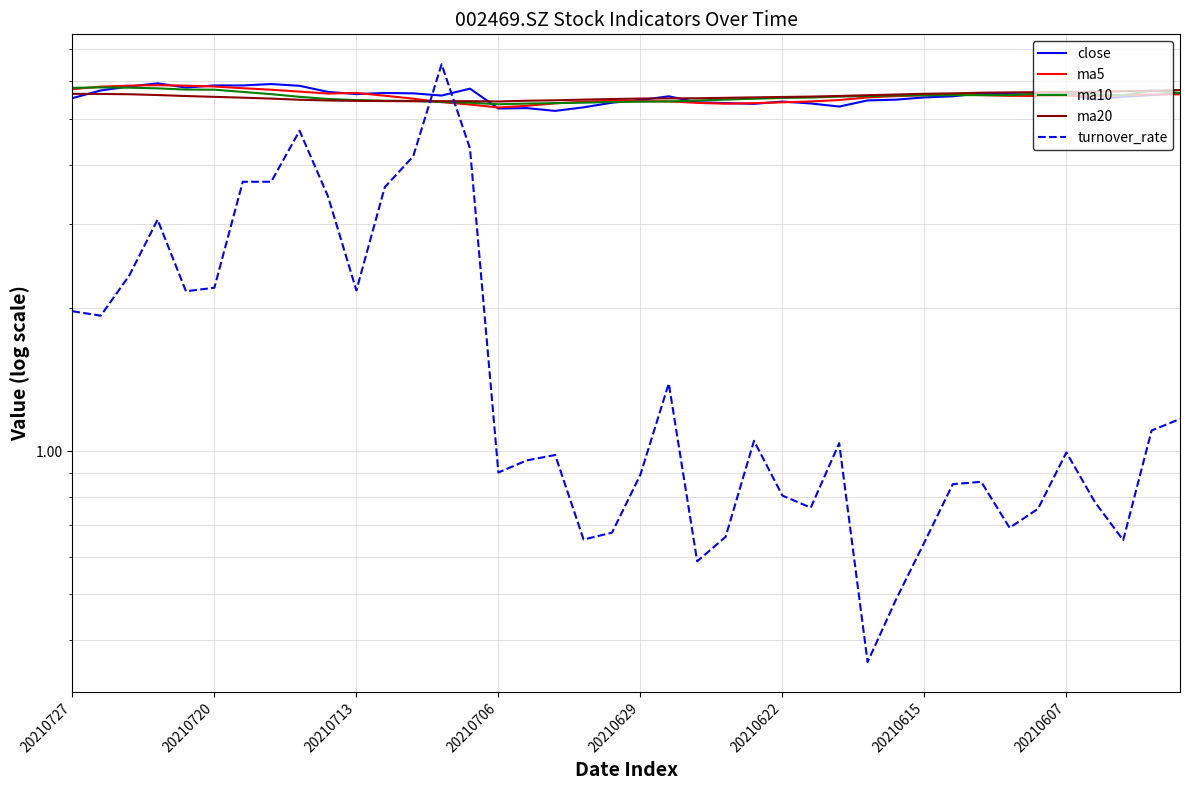

Rank the series by their maximum value, from lowest to highest.

ma20, ma10, ma5, close, turnover_rate